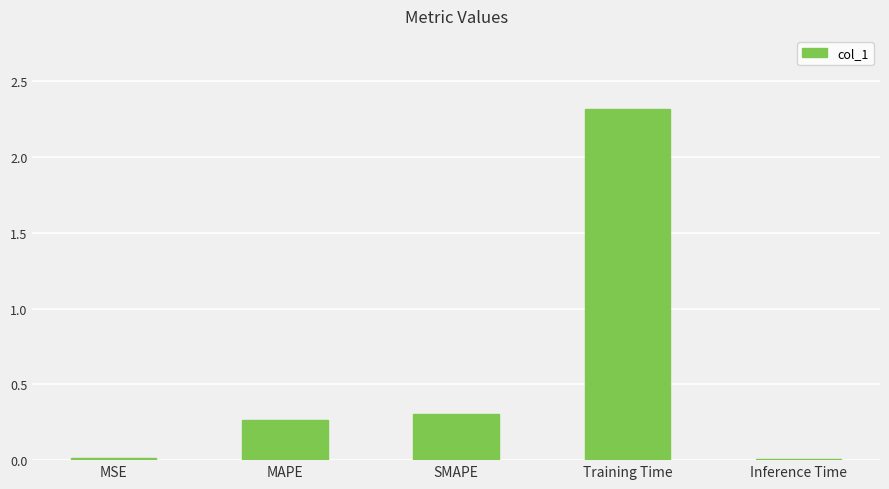

At which label is the value closest to 1?

SMAPE